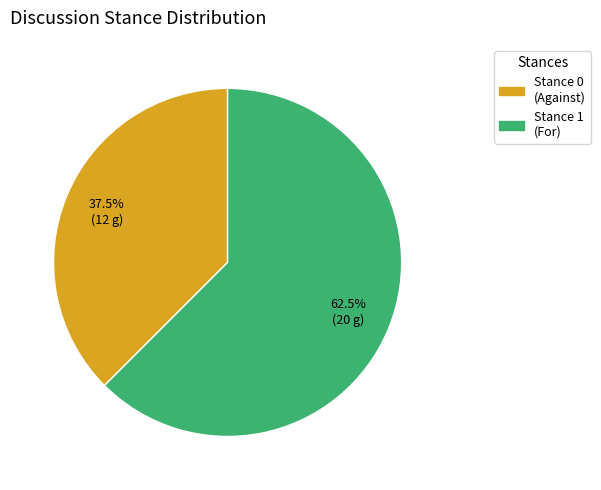

To the nearest percent, what is the difference between the largest and smallest slice percentages?

25%